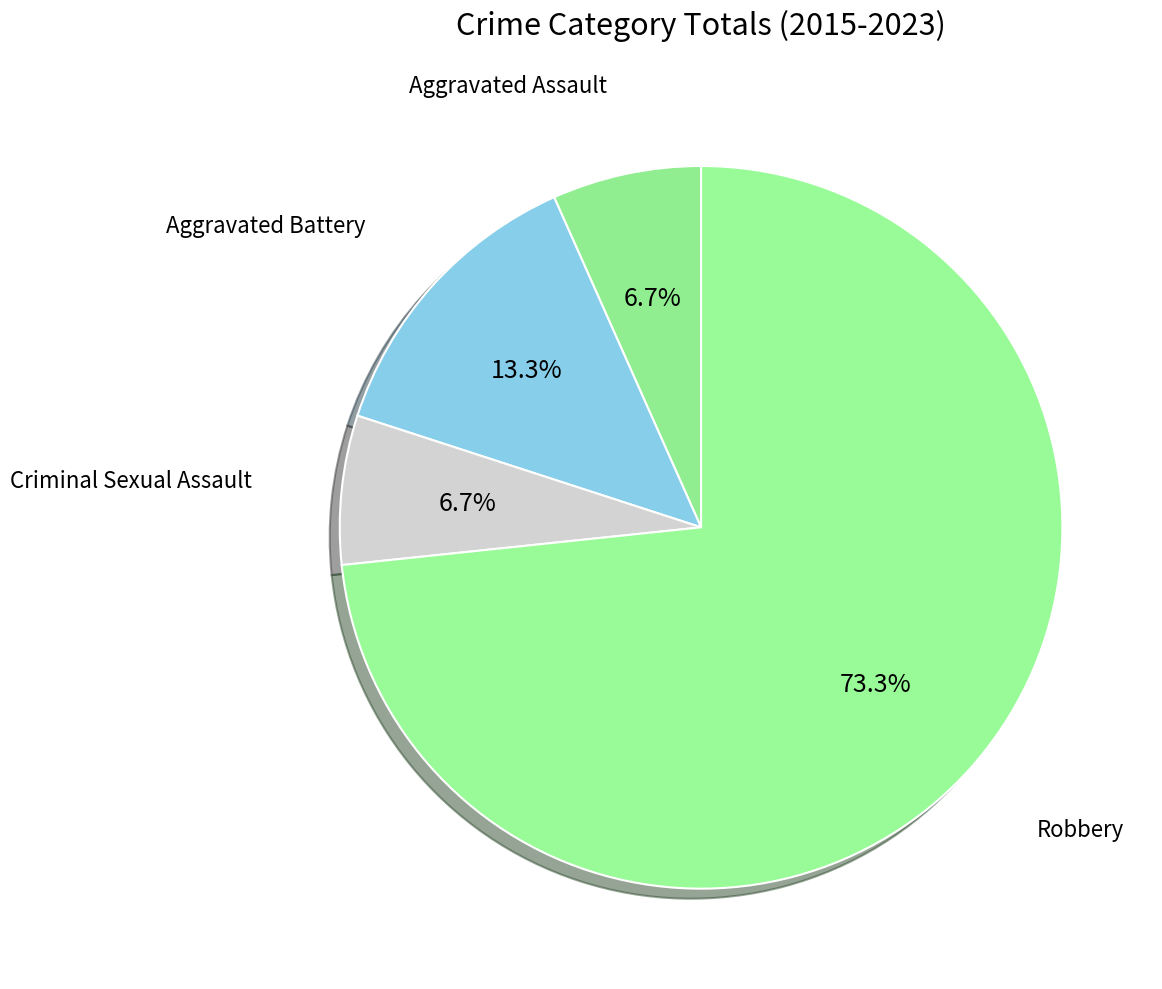

To the nearest percent, what is the average slice percentage?

25%